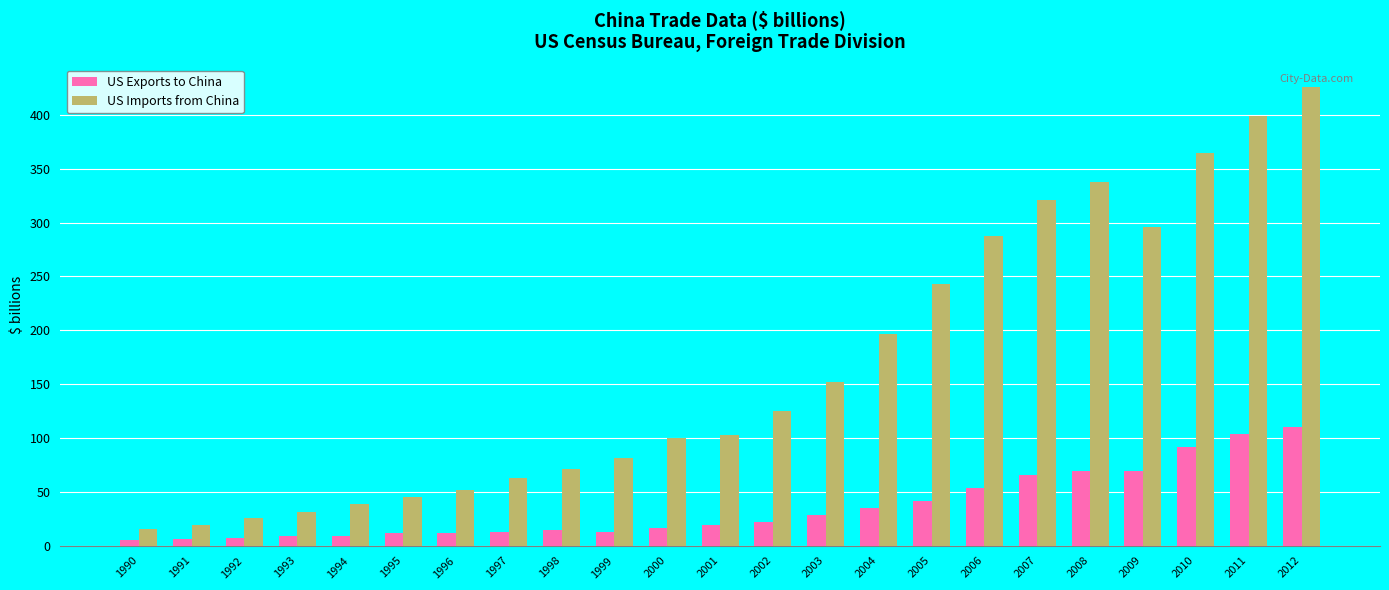

What is the maximum value for US Exports to China?

110.5